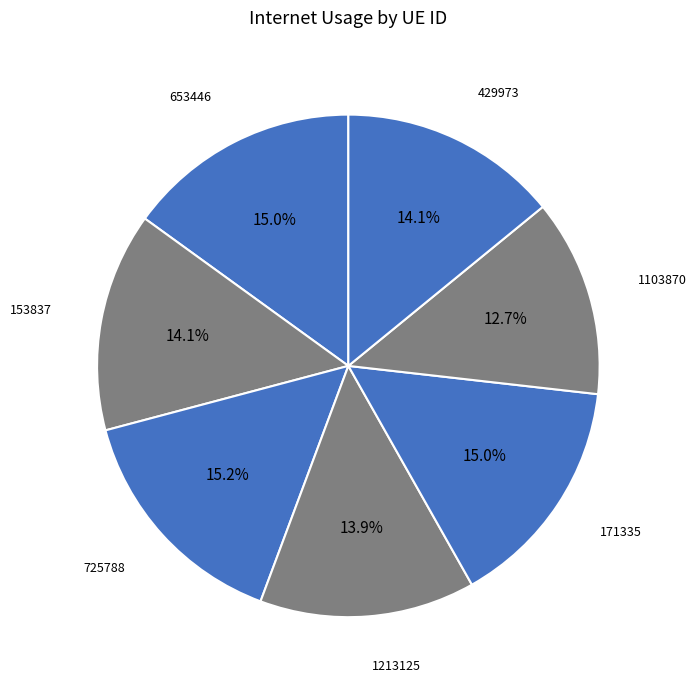

Rank the categories by value from lowest to highest.

1103870, 1213125, 429973, 153837, 171335, 653446, 725788